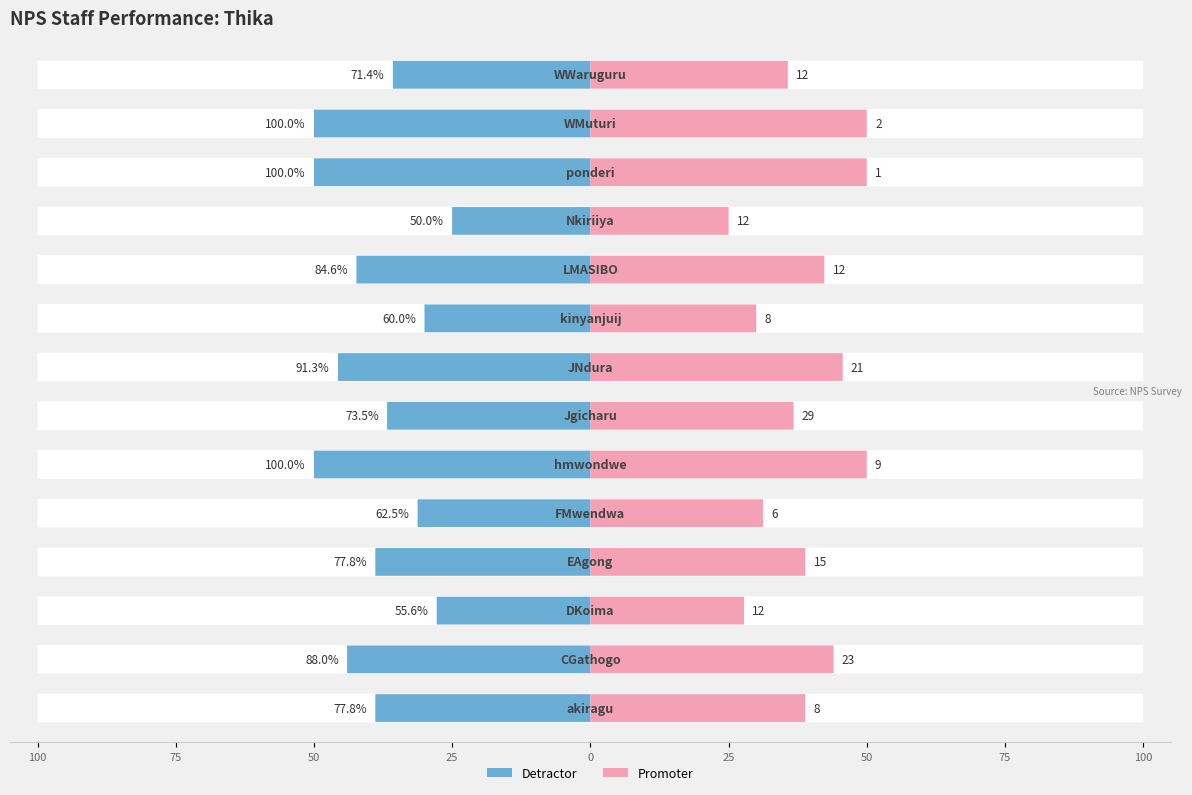

Reading left to right, list all the values displayed in this chart.

Detractor: akiragu=1.0	CGathogo=1.0	DKoima=2.0	EAgong=1.0	FMwendwa=1.0	hmwondwe=0.0	Jgicharu=4.0	JNdura=0.0	kinyanjuij=2.0	LMASIBO=1.0	Nkiriiya=4.0	ponderi=0.0	WMuturi=0.0	WWaruguru=2.0
Promoter: akiragu=8.0	CGathogo=23.0	DKoima=12.0	EAgong=15.0	FMwendwa=6.0	hmwondwe=9.0	Jgicharu=29.0	JNdura=21.0	kinyanjuij=8.0	LMASIBO=12.0	Nkiriiya=12.0	ponderi=1.0	WMuturi=2.0	WWaruguru=12.0
NPS: akiragu=77.8	CGathogo=88.0	DKoima=55.6	EAgong=77.8	FMwendwa=62.5	hmwondwe=100.0	Jgicharu=73.5	JNdura=91.3	kinyanjuij=60.0	LMASIBO=84.6	Nkiriiya=50.0	ponderi=100.0	WMuturi=100.0	WWaruguru=71.4